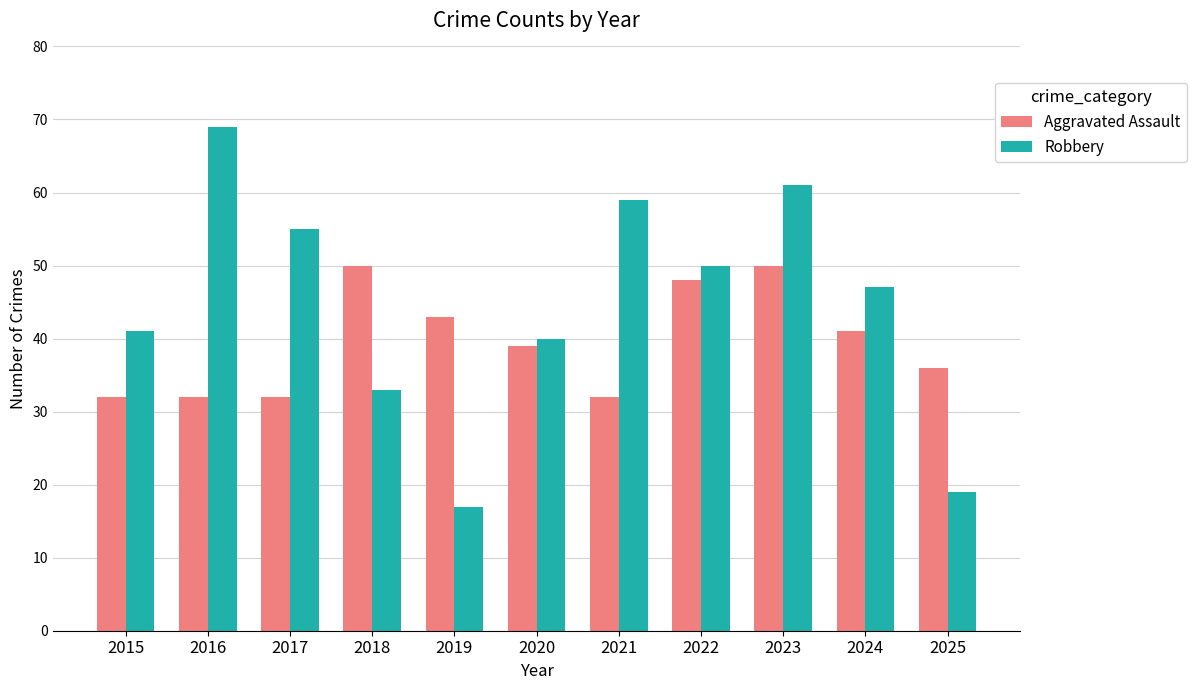

What are all the series names shown in the legend?

Aggravated Assault, Robbery